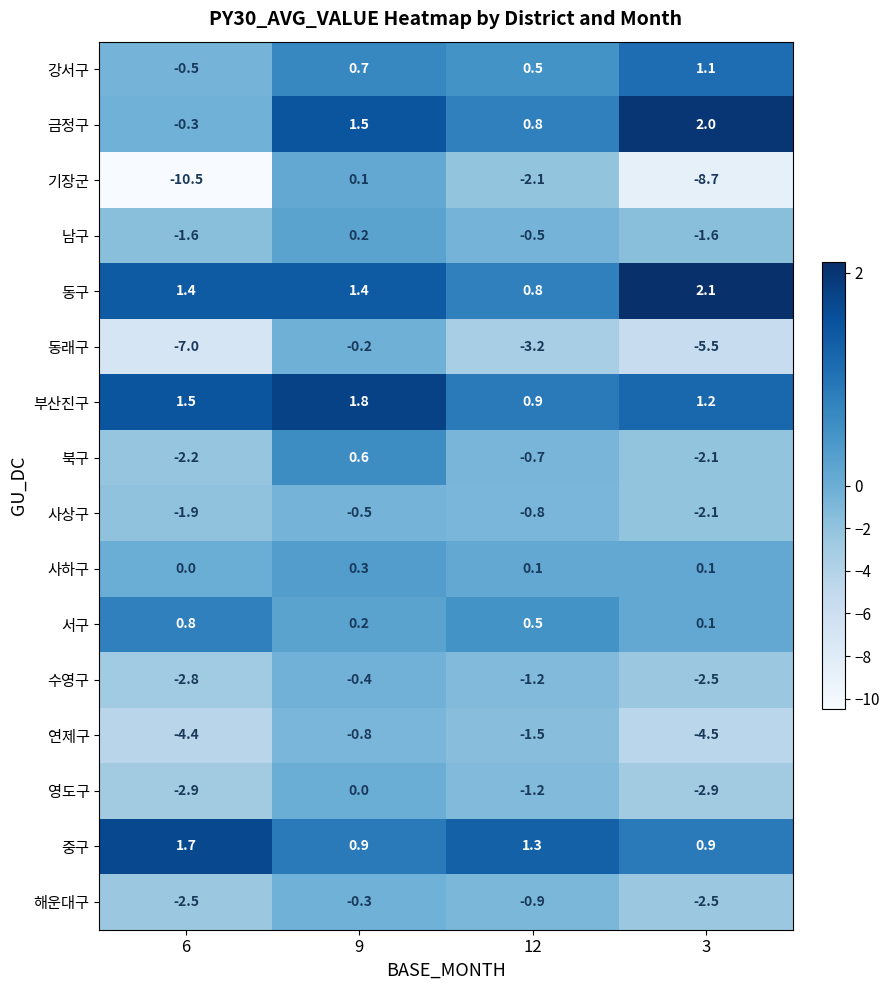

Is it true that 사상구 equals -0.5 at 9?

True